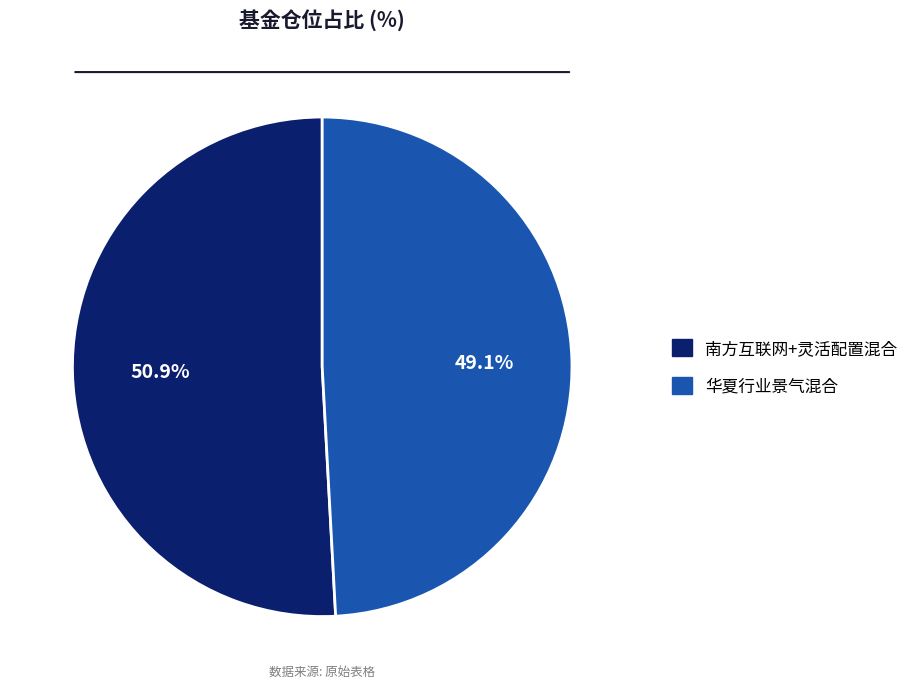

What percentage do 华夏行业景气混合 and 南方互联网+灵活配置混合 together represent?

100.0%